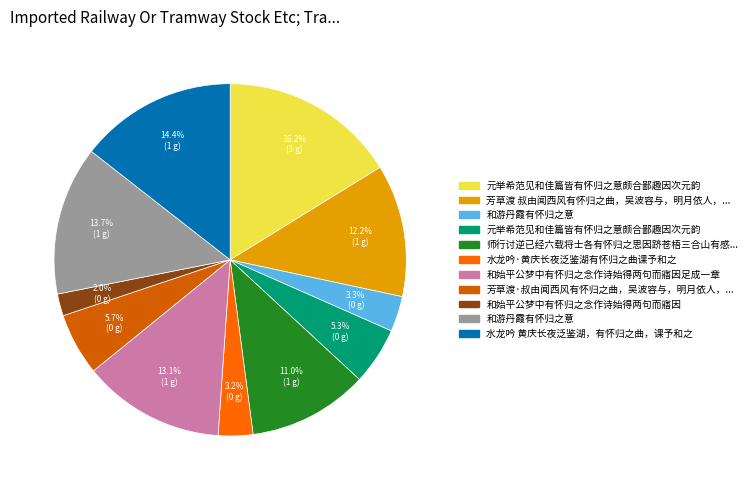

Is there a majority slice in this chart?

No